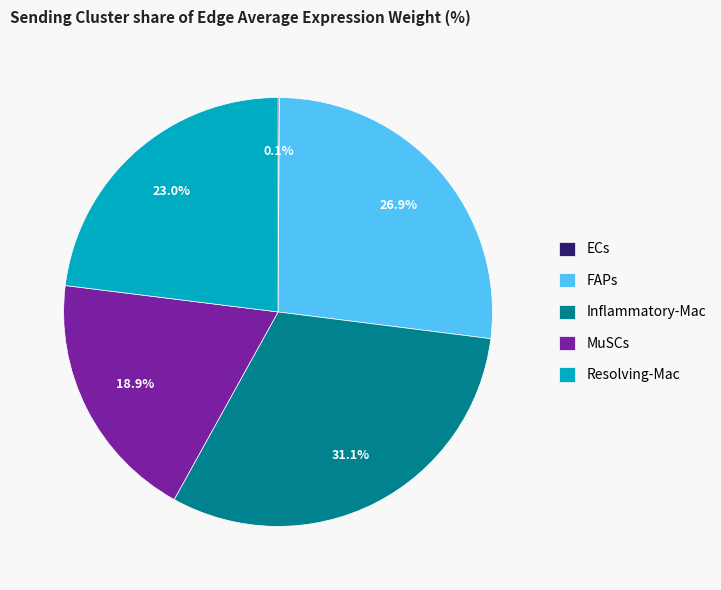

Is there a majority slice in this chart?

No